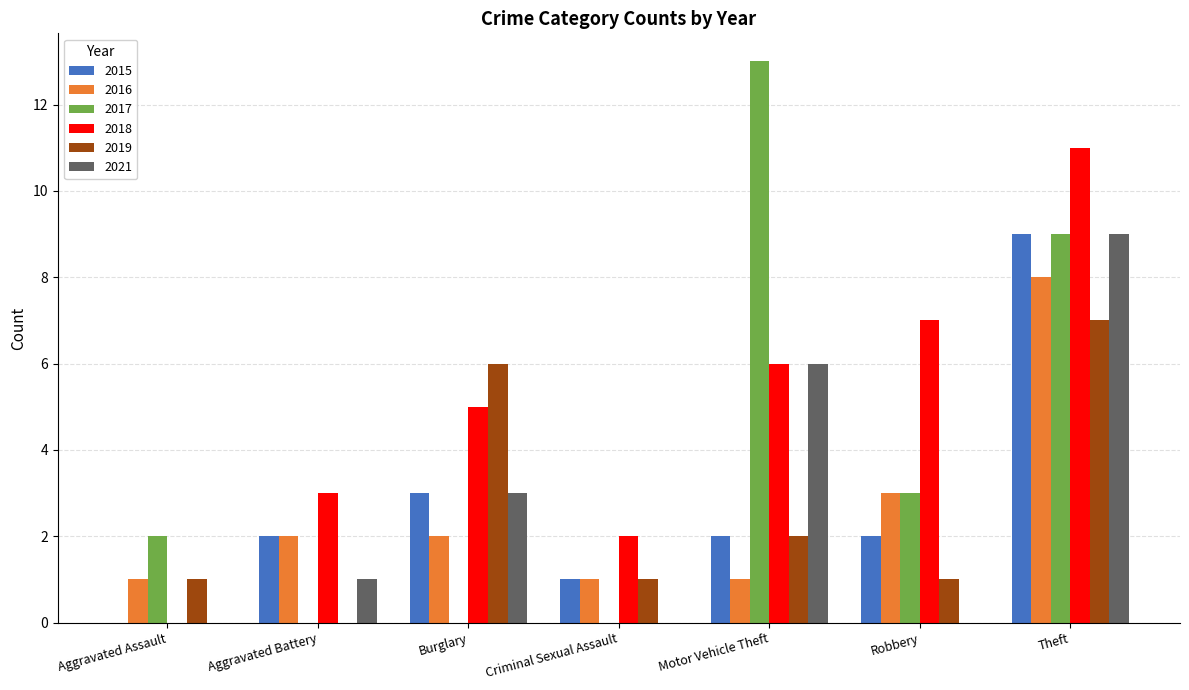

What is the approximate value of 2019 at Criminal Sexual Assault?

1